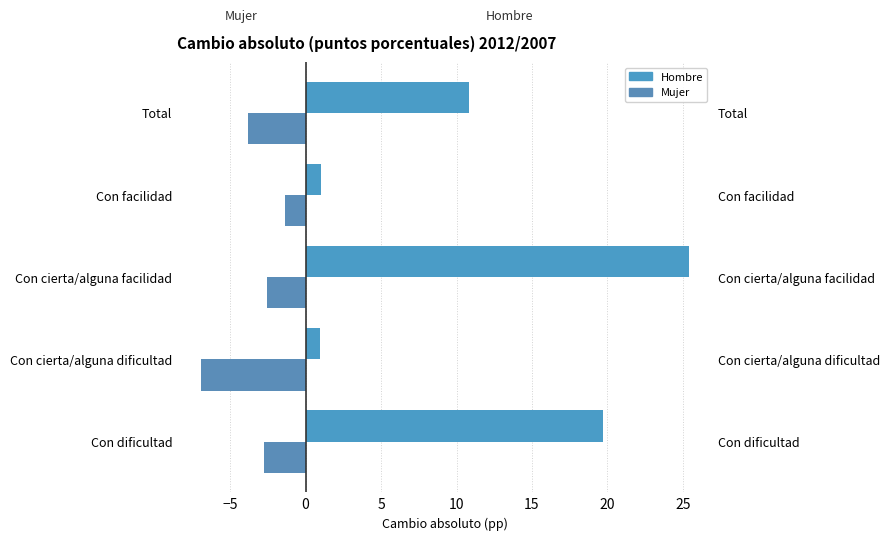

At Total, list the series in order from smallest to largest.

Mujer, Hombre